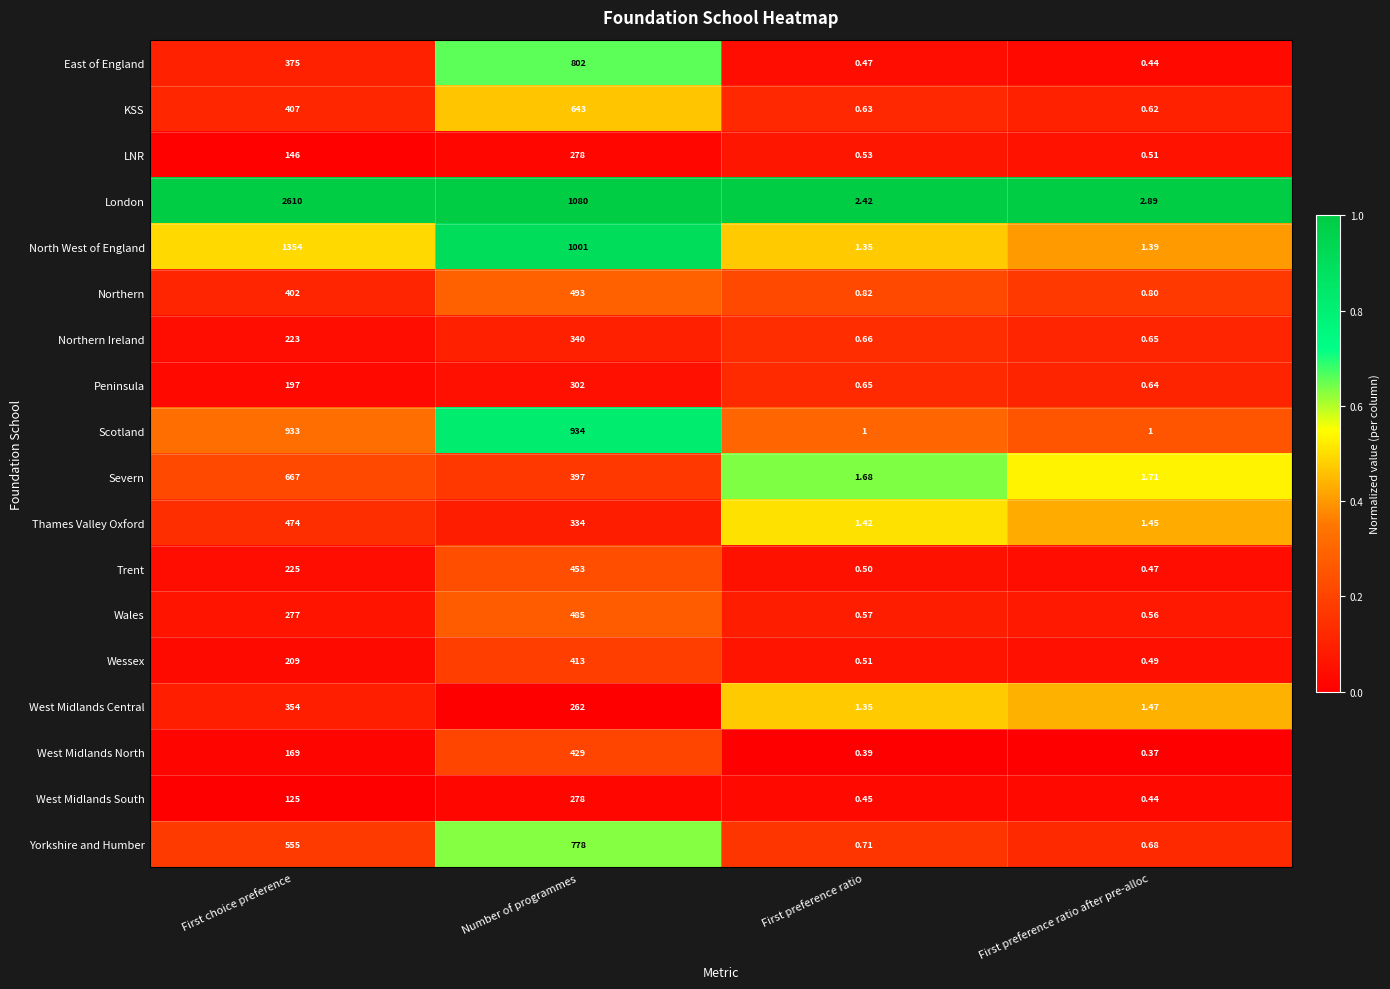

At which label is Thames Valley Oxford closest to 237?

Number of programmes